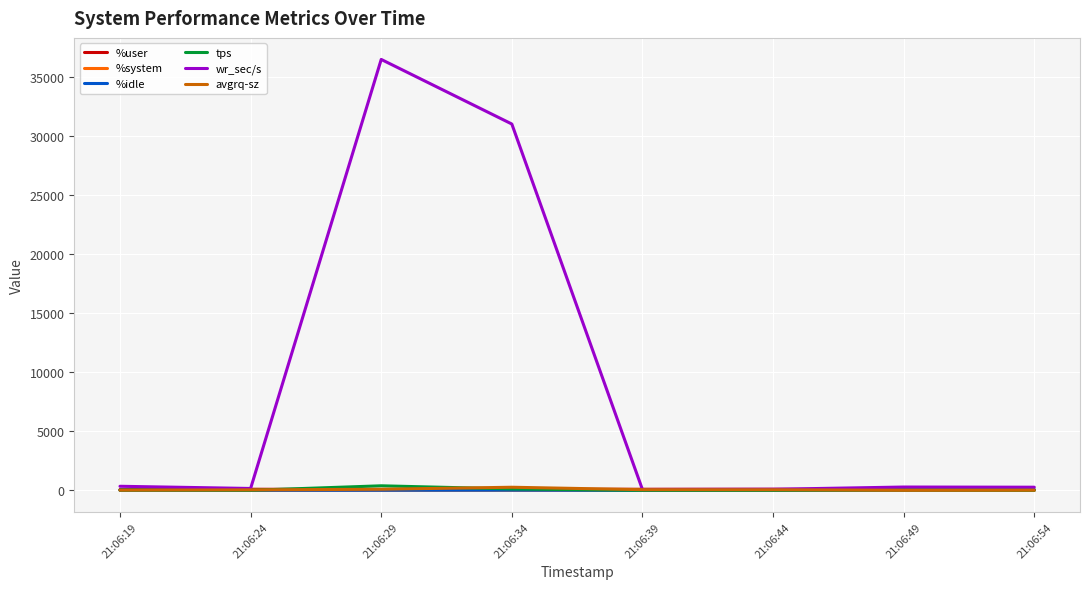

In %idle, how many points are lower than both neighbors (excluding endpoints)?

2